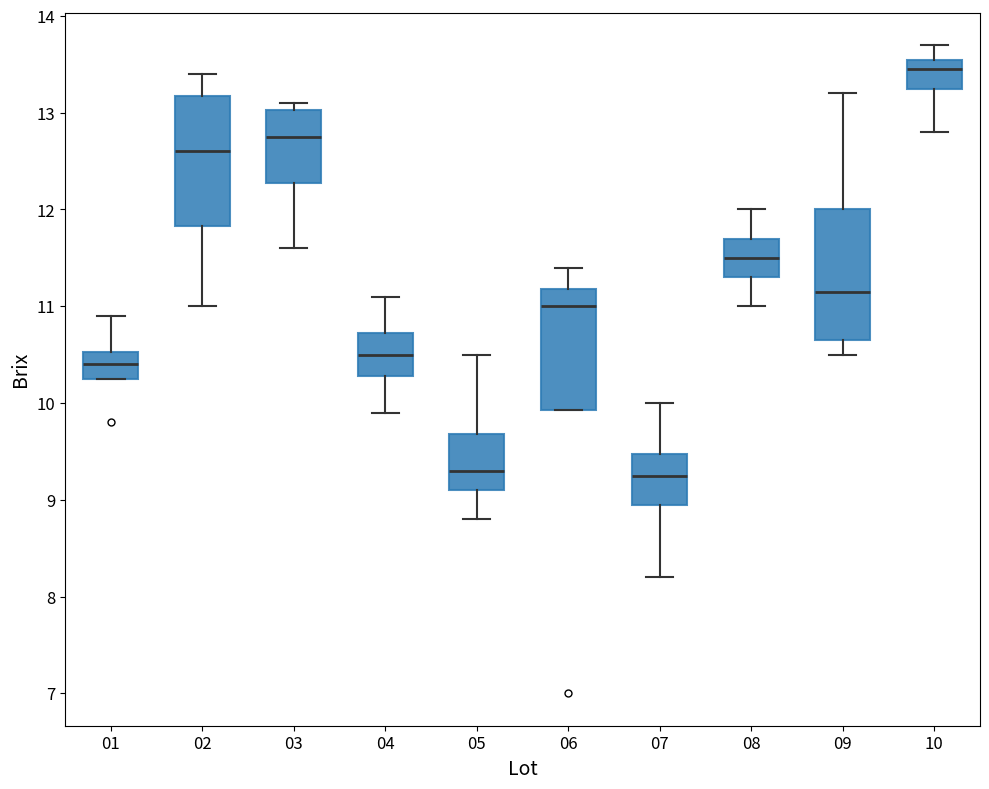

Which box has the highest median line?

10